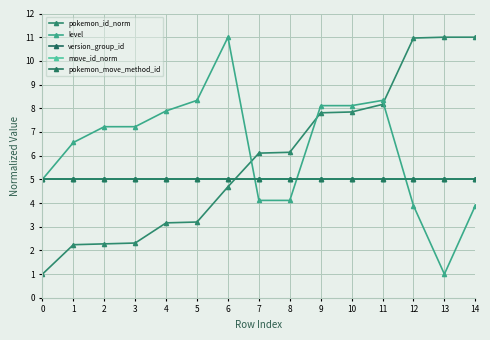

What is the difference between the maximum and minimum values in the level series?

10.0